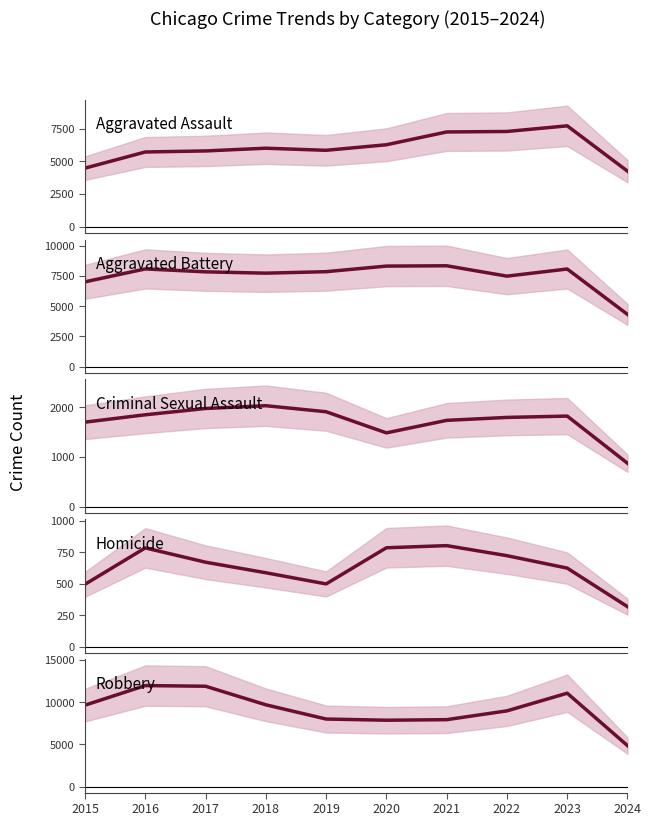

At how many categories does at least one series exceed 9051?

5